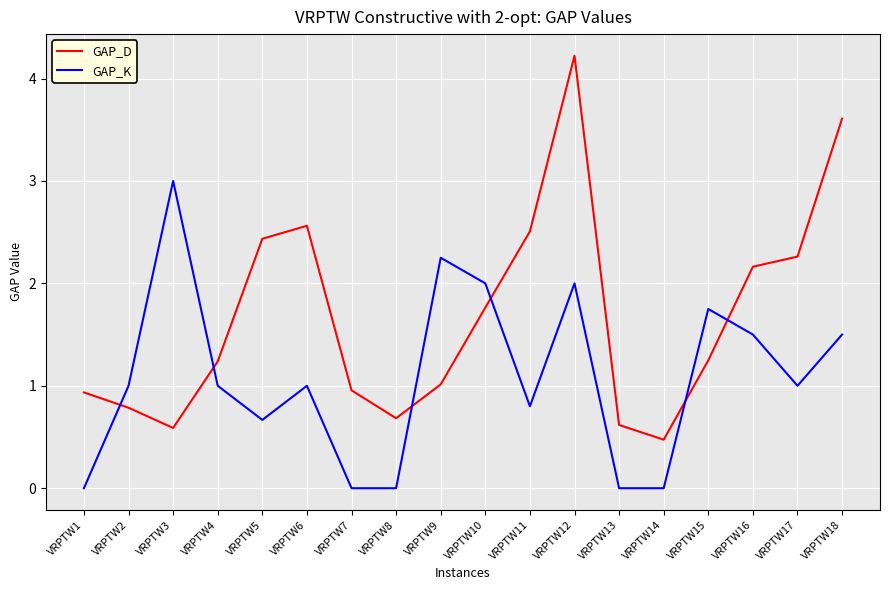

The value of GAP_D at VRPTW16 is 1.1. True or false?

False